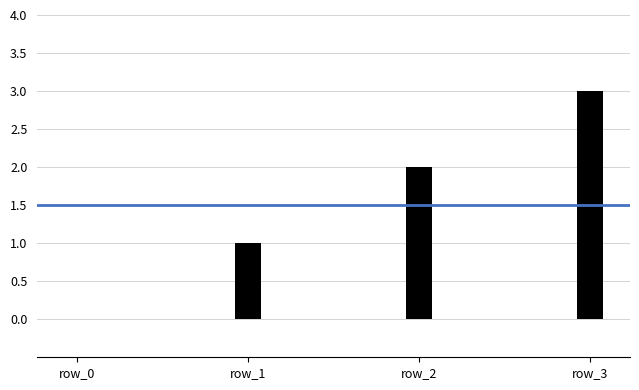

Count the number of values greater than 2.

1